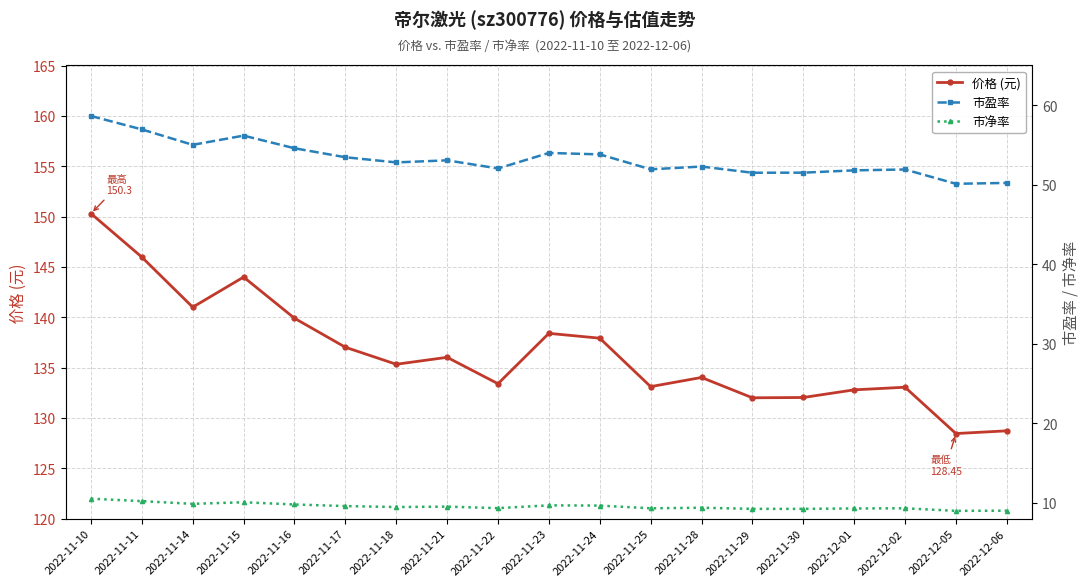

What is the value of the 市盈率 point at the 4th from the left?

56.2